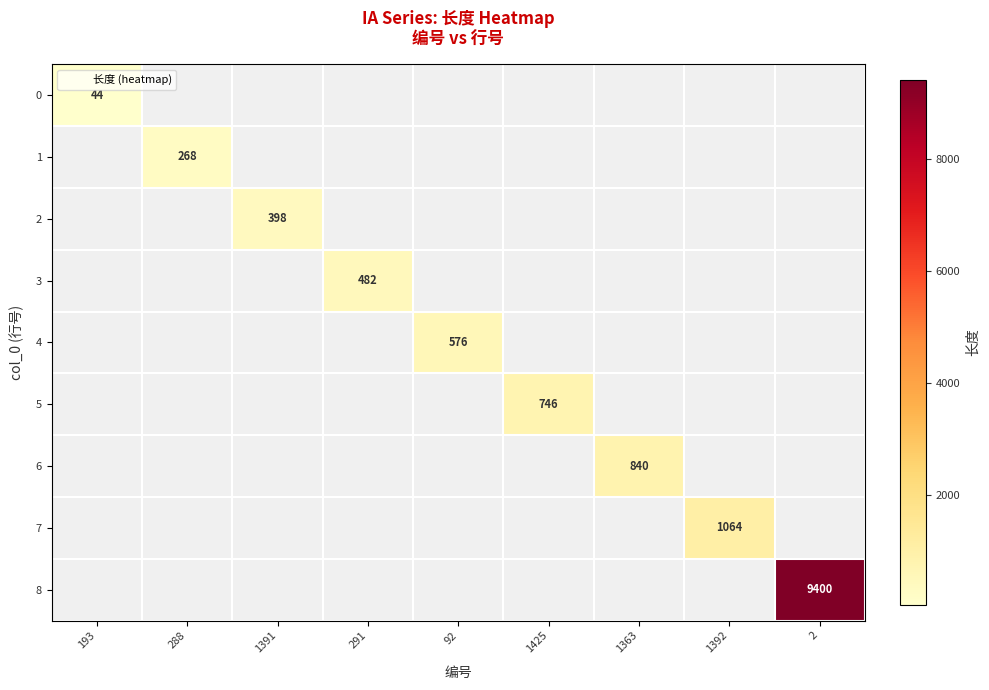

At which category is the sum across all series the highest?

2